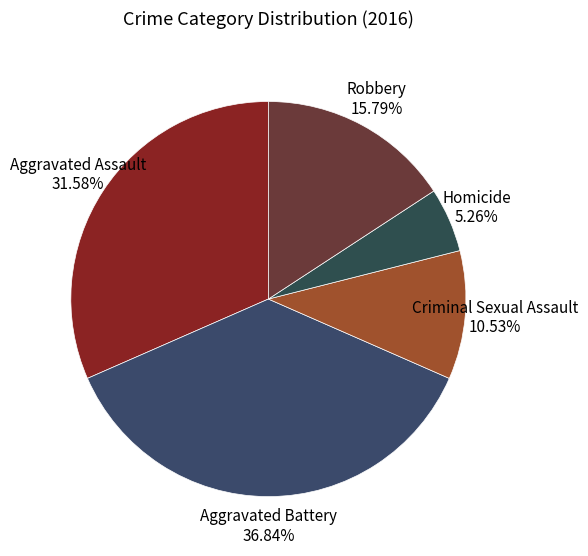

How many slices are in this pie chart?

5